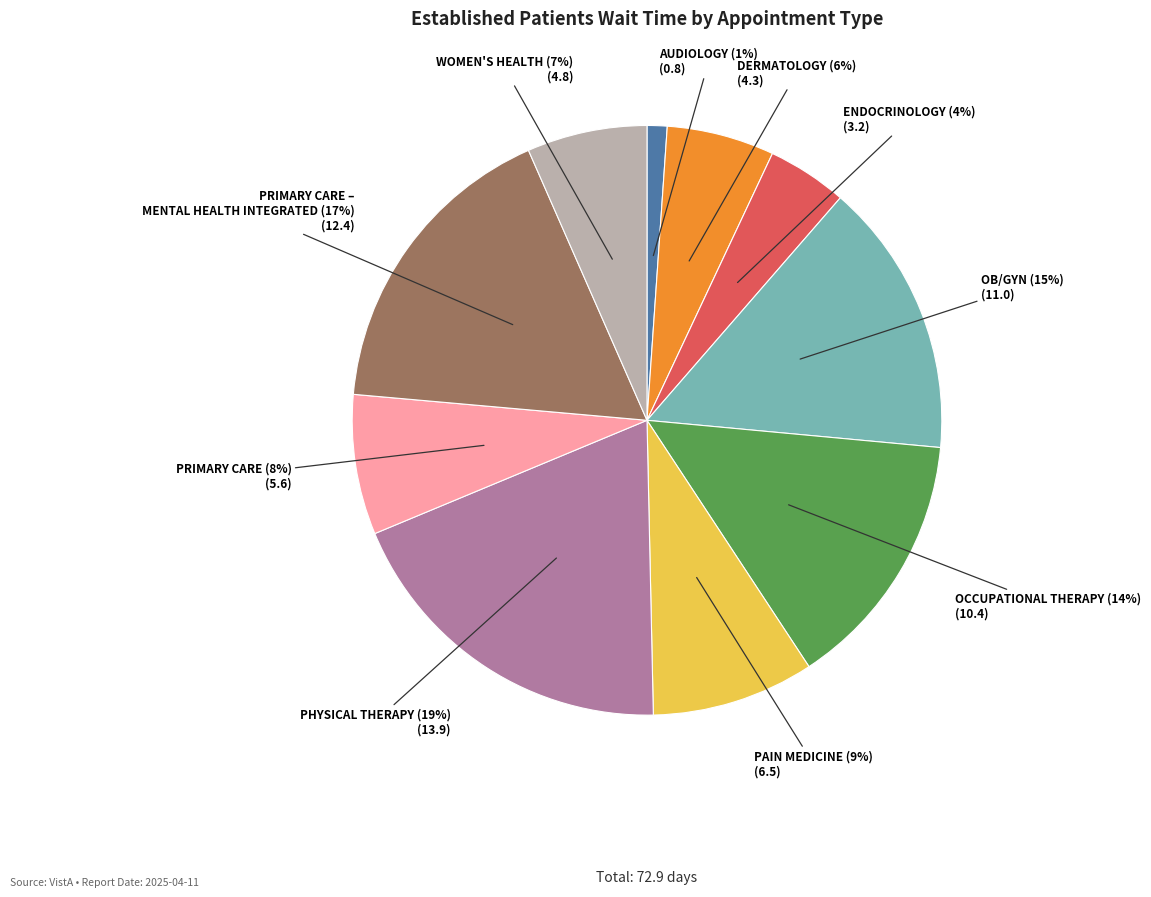

How many segments does this pie chart have?

10